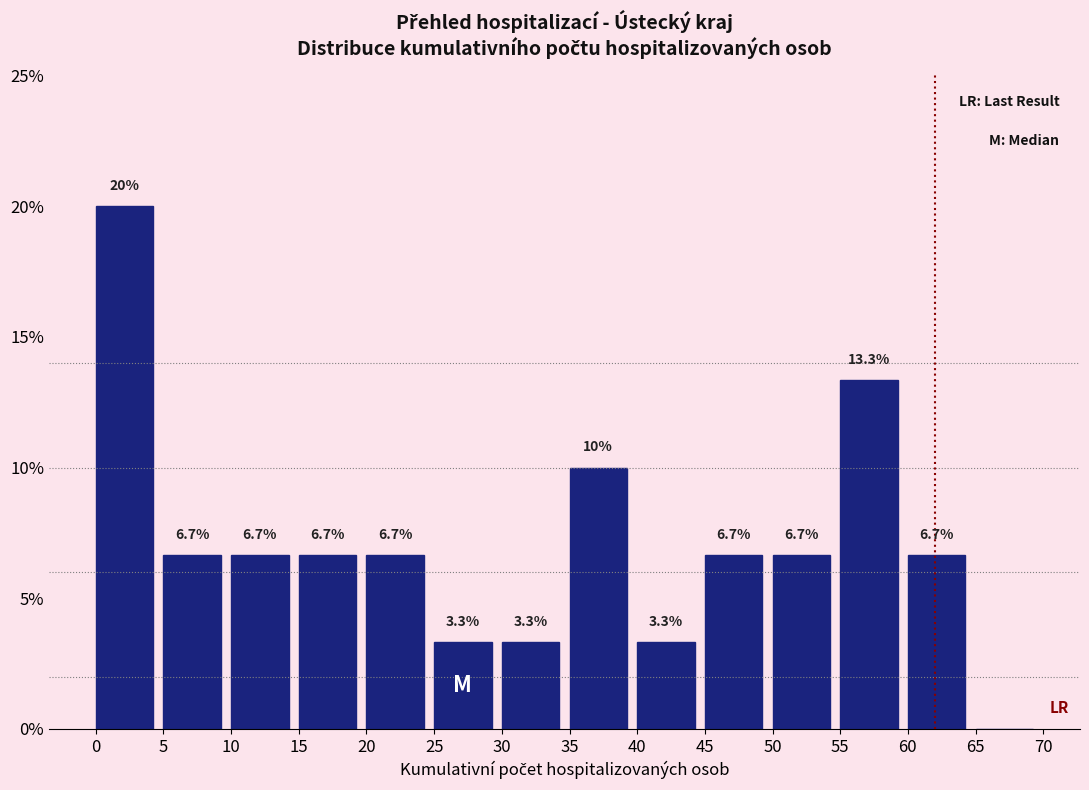

Over which range of the x-axis is the bar tallest?

0 to 5